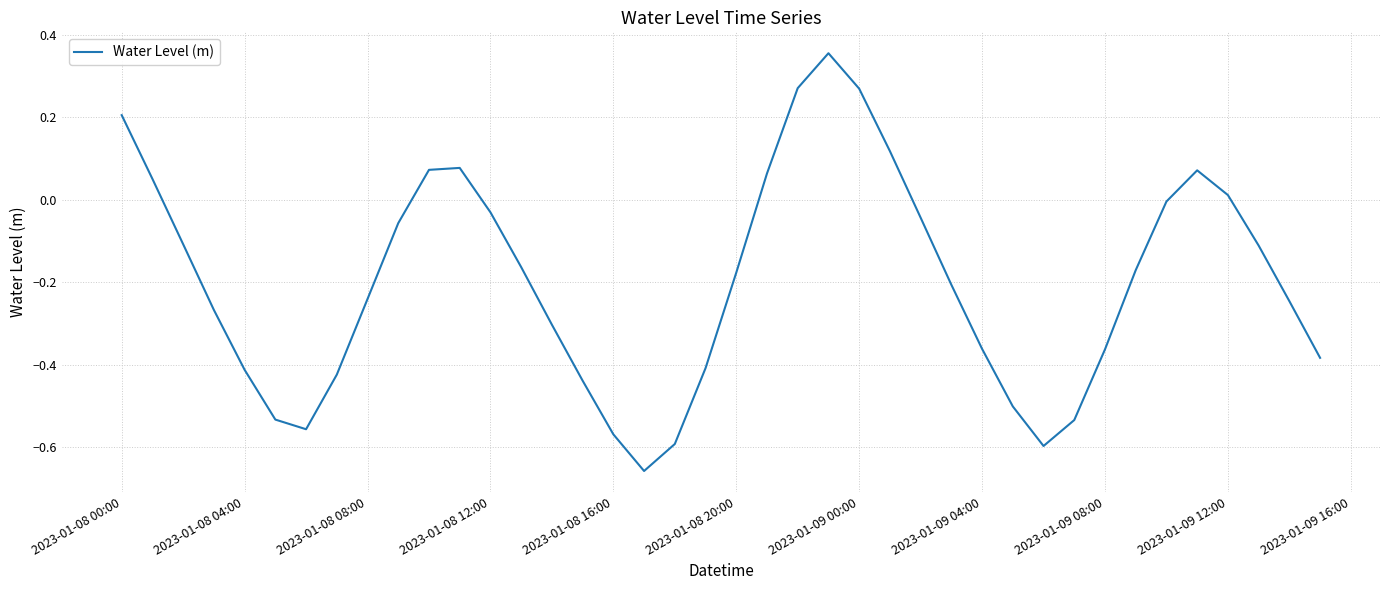

How many interior local valleys (lower than both neighbors) does the data have?

3